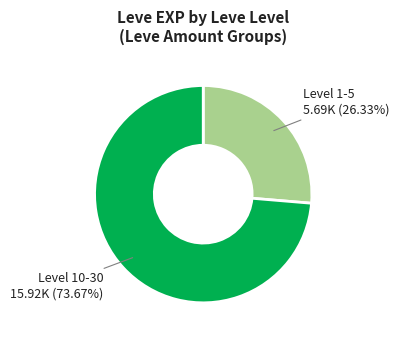

Is there any slice that represents more than half of the pie?

Yes